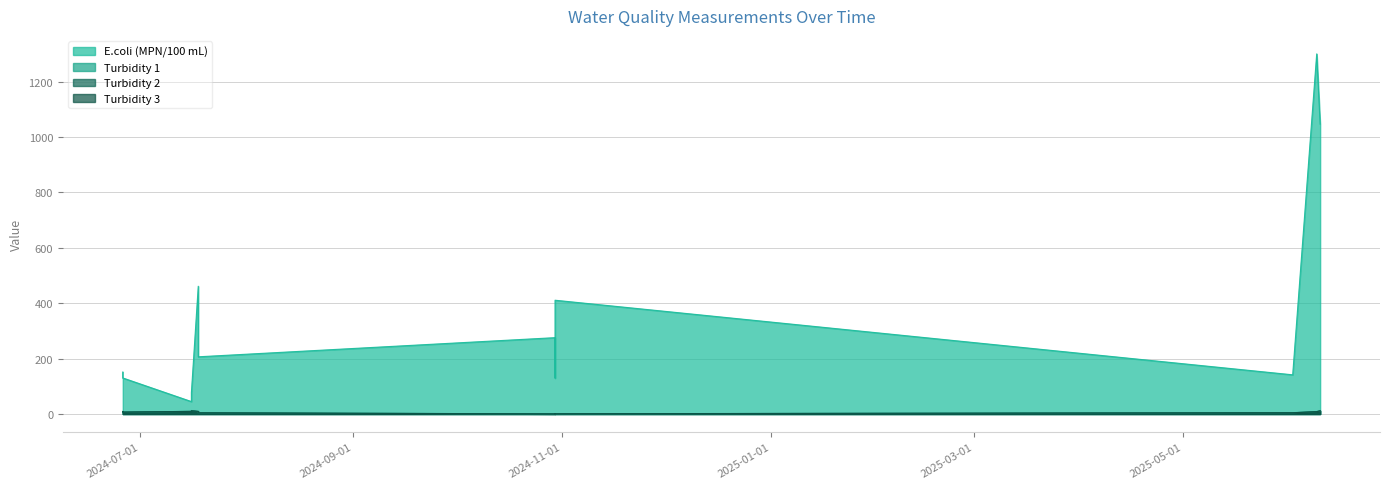

At how many categories does at least one series exceed 442?

3